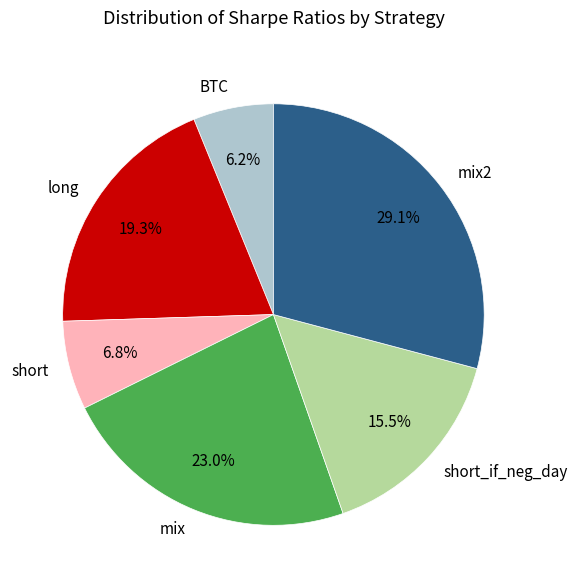

What percentage is NOT represented by BTC?

93.8%